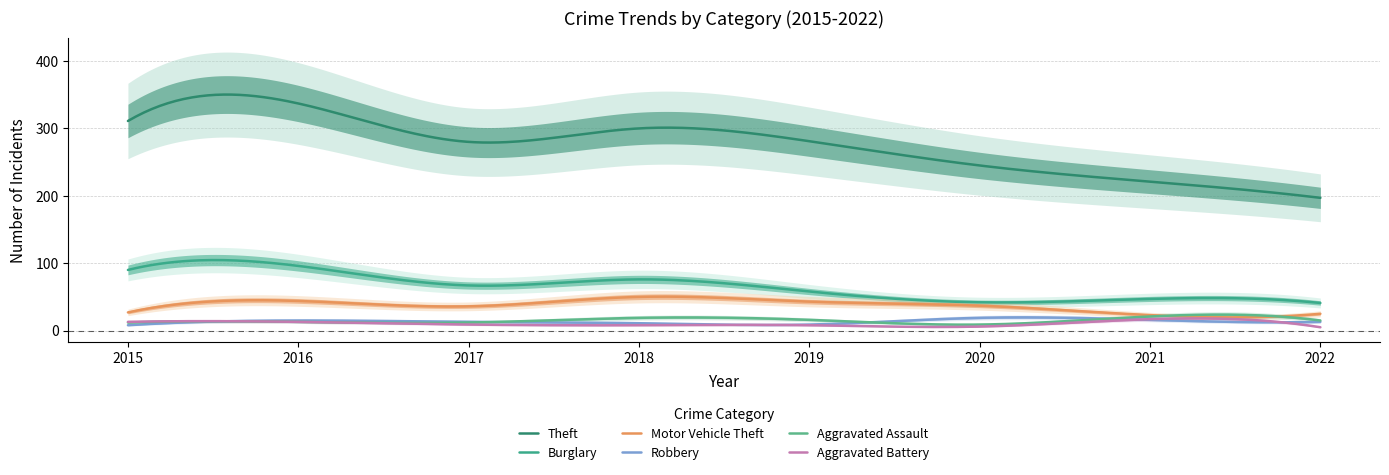

Is the value of Aggravated Battery at 2021 greater than the value of Aggravated Assault at 2015?

Yes